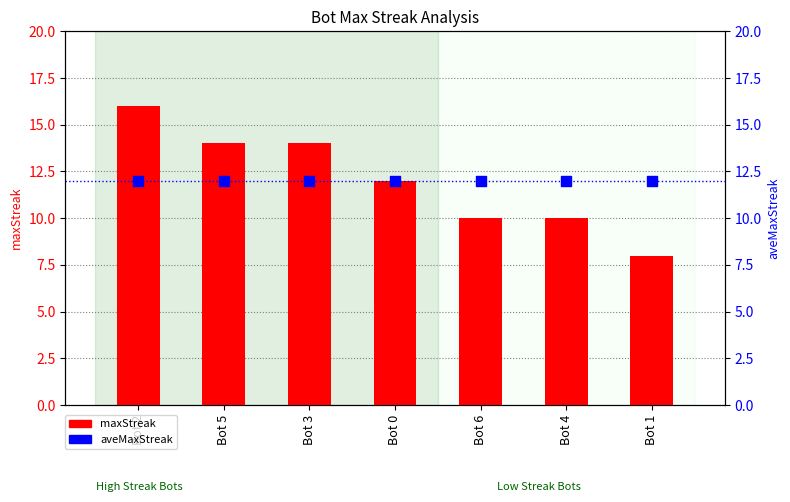

At which category is the sum across all series the highest?

Bot 2